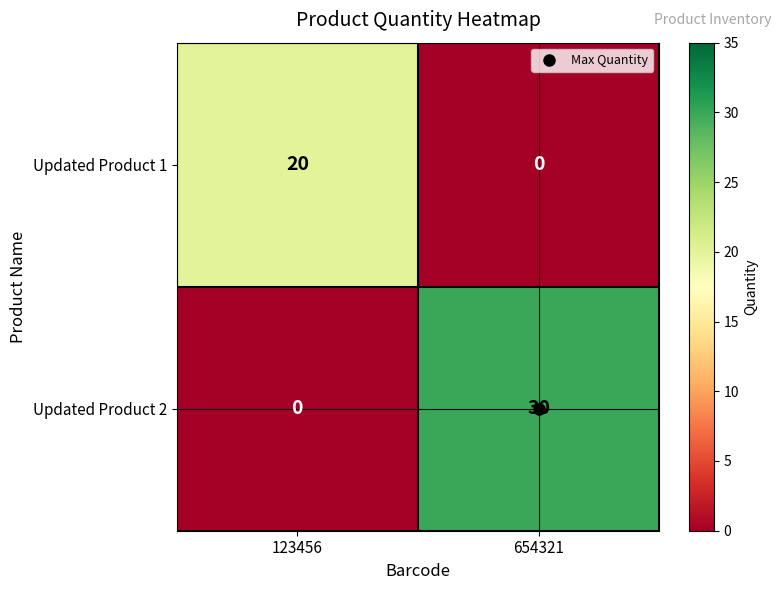

What is the total value across all series at 123456?

20